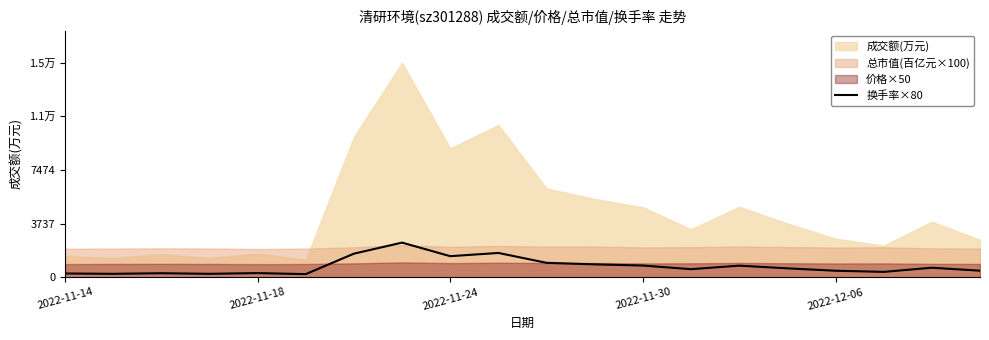

How many data points does each series have?

20